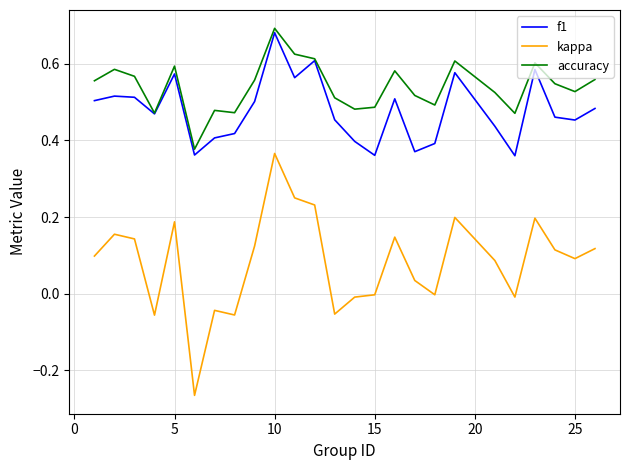

True or false: kappa and accuracy cross at least once.

False